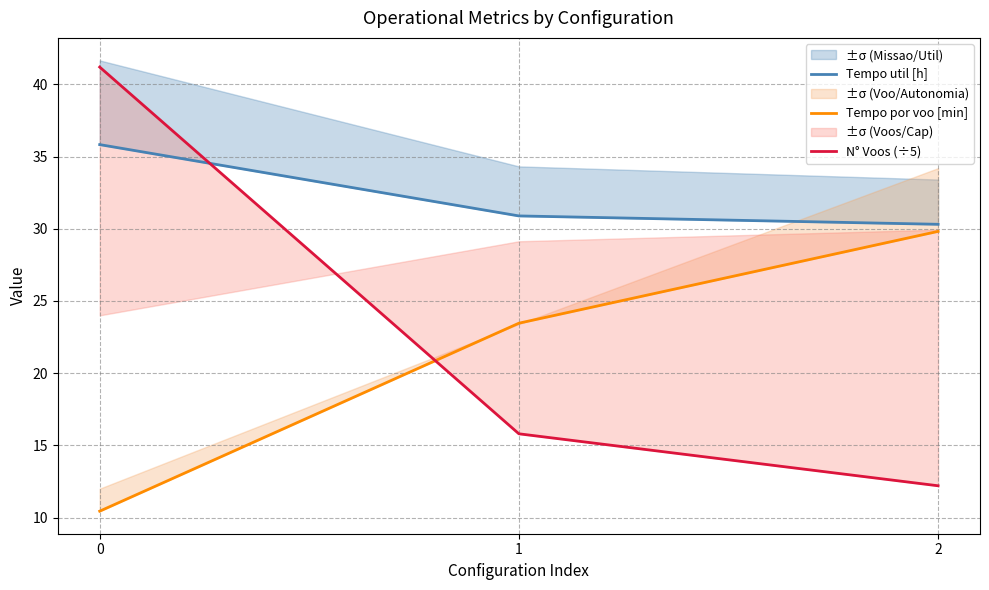

Does the chart display data point markers on the line(s)?

No